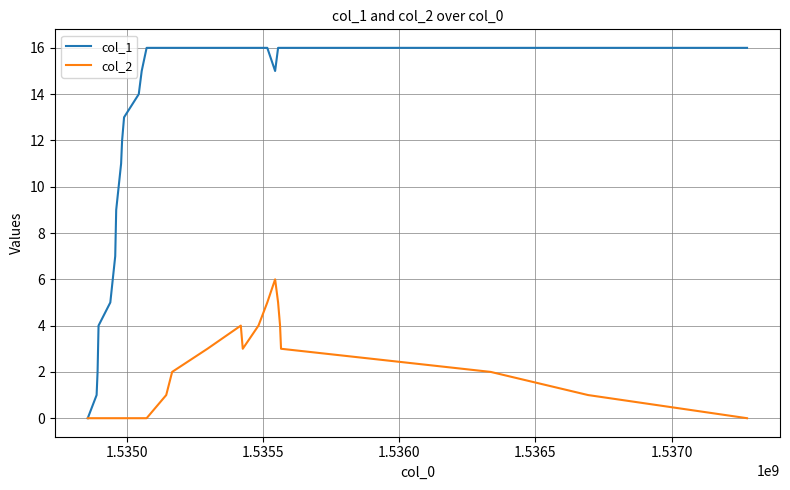

Which series has the widest spread of values?

col_1